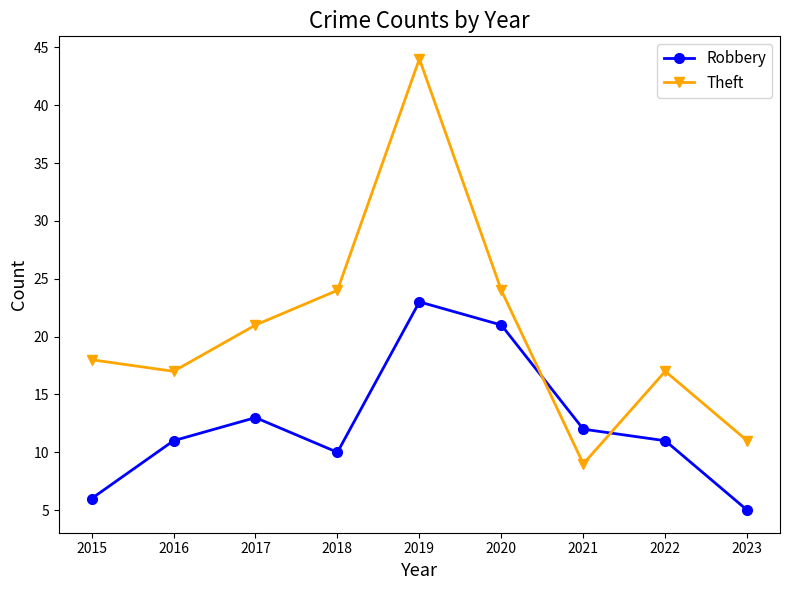

Read the Theft value at 2019, to the nearest 5.

45